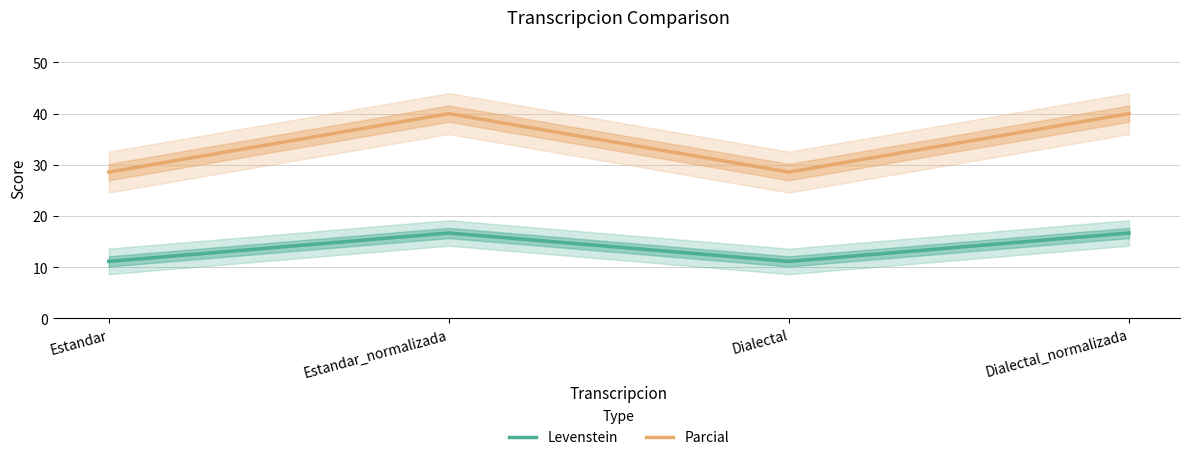

What is the label of the 2nd point from the left?

Estandar_normalizada